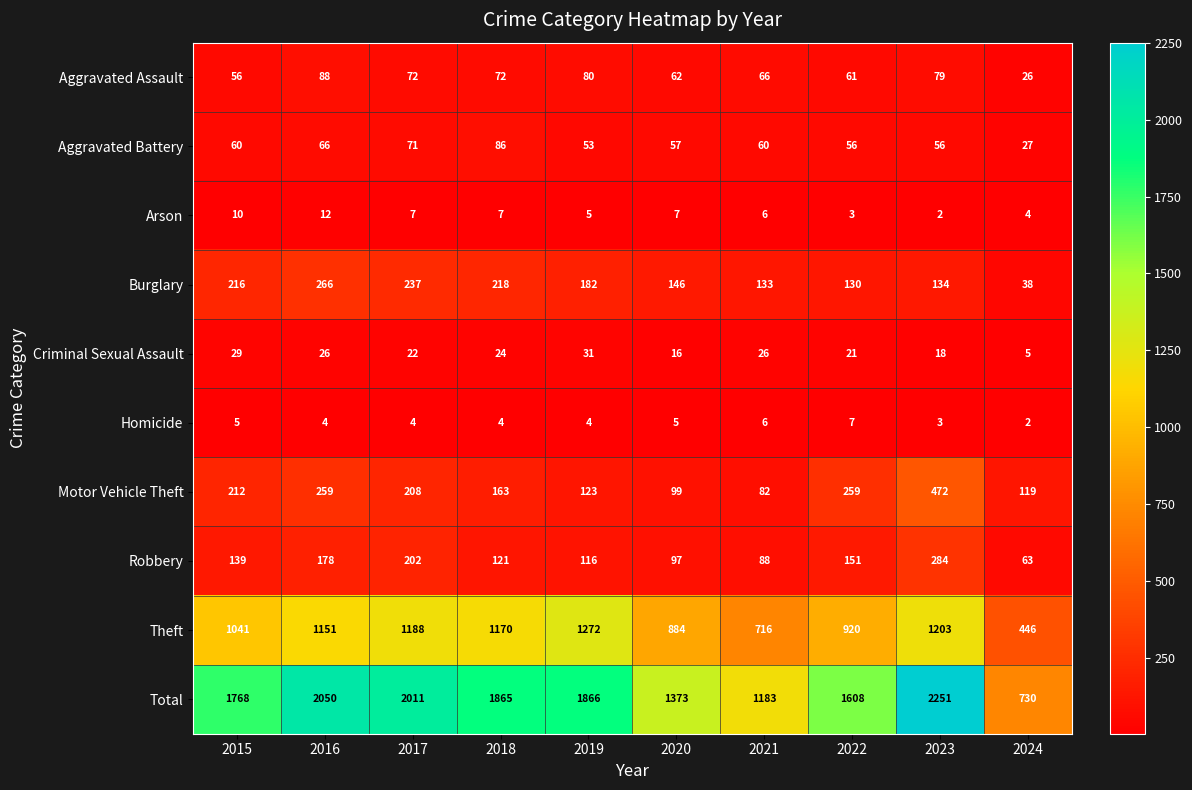

Count the Homicide values in the range 4 to 5.

6